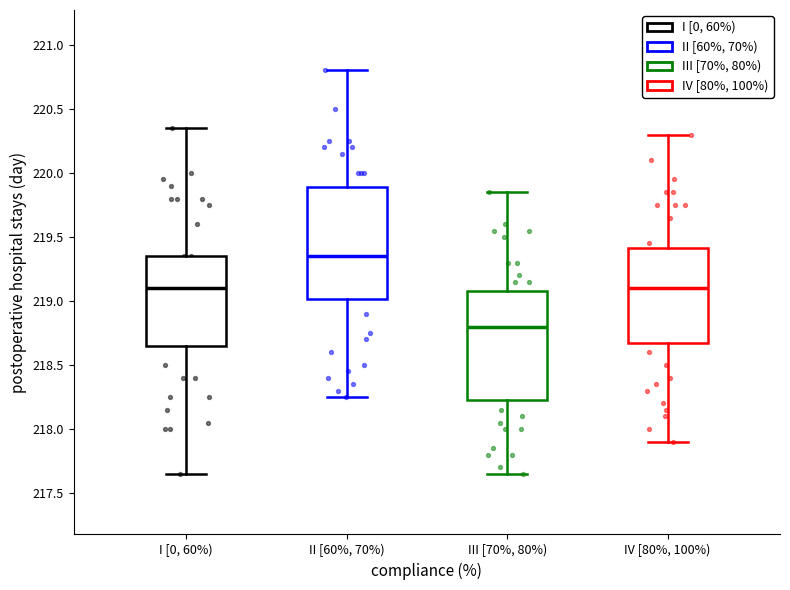

Reading left to right, transcribe this box plot: for each box, give where its median line is, the range the box spans, and where its two whiskers end, as read against the y-axis. The values are not printed on the chart, so give them approximately, as read against the axis.

I [0, 60%): median 219.10, box 218.65 to 219.35, whiskers 217.65 to 220.35
II [60%, 70%): median 219.35, box 219.00 to 219.90, whiskers 218.25 to 220.80
III [70%, 80%): median 218.80, box 218.25 to 219.10, whiskers 217.65 to 219.85
IV [80%, 100%): median 219.10, box 218.70 to 219.40, whiskers 217.90 to 220.30